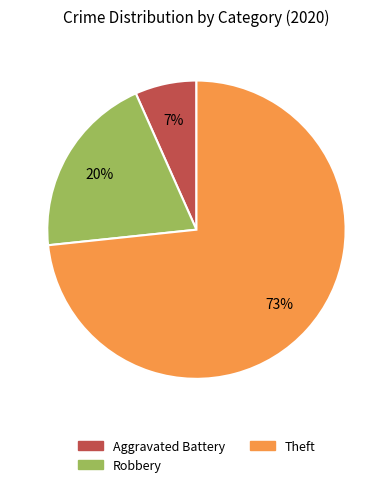

Does any single category account for the majority?

Yes